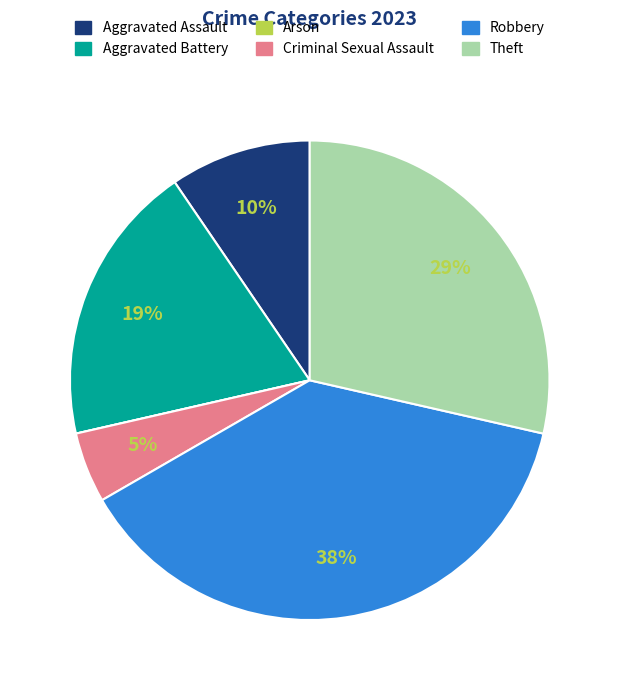

Is it true that Aggravated Assault is 10% of the pie?

True